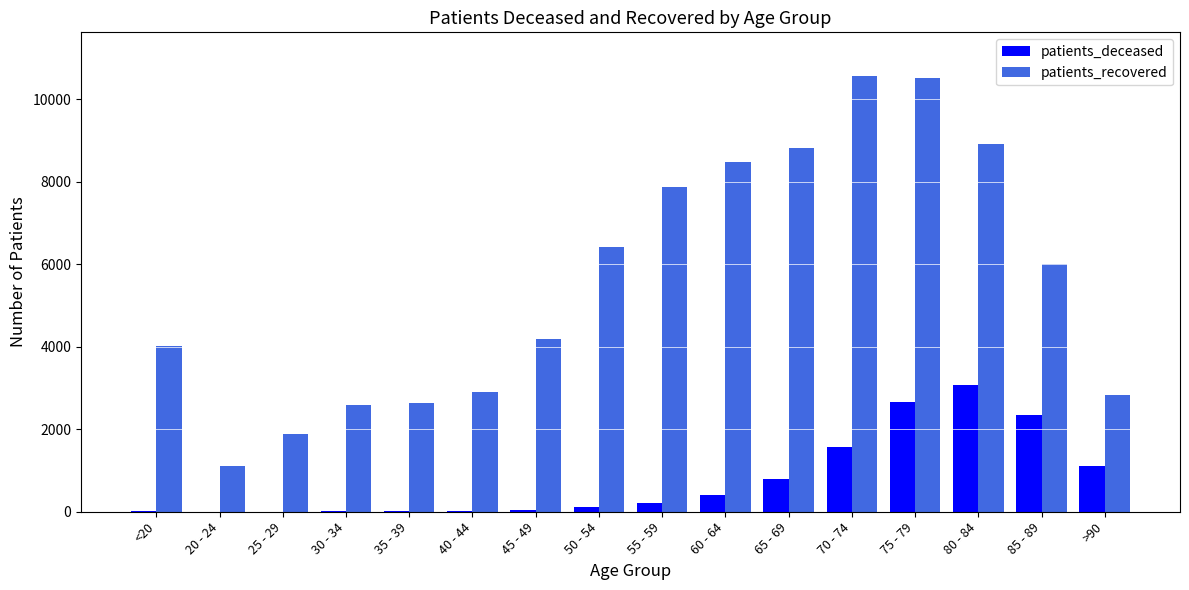

The patients_recovered series shows 2838 at >90. True or false?

True